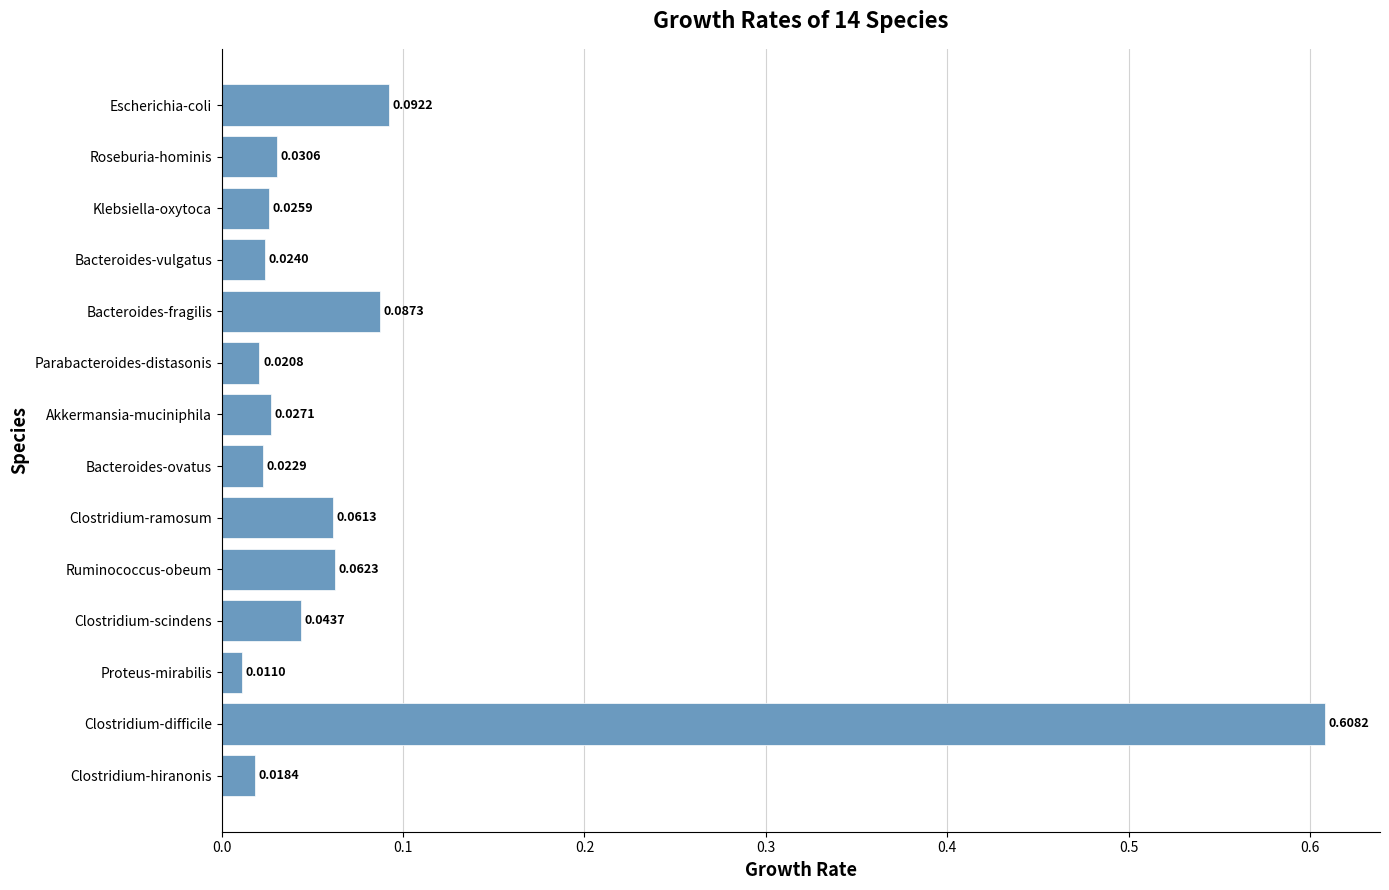

Which has a higher value, Clostridium-difficile or Escherichia-coli?

Clostridium-difficile